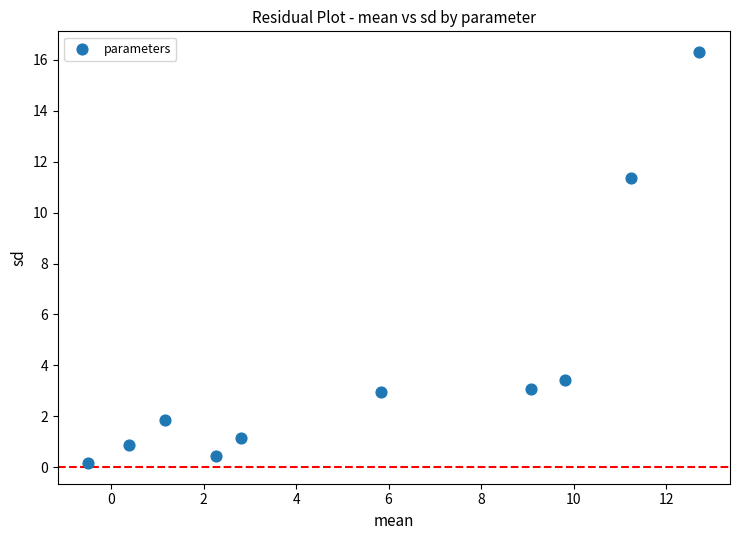

What is the range of X values (max minus min)?

13.2